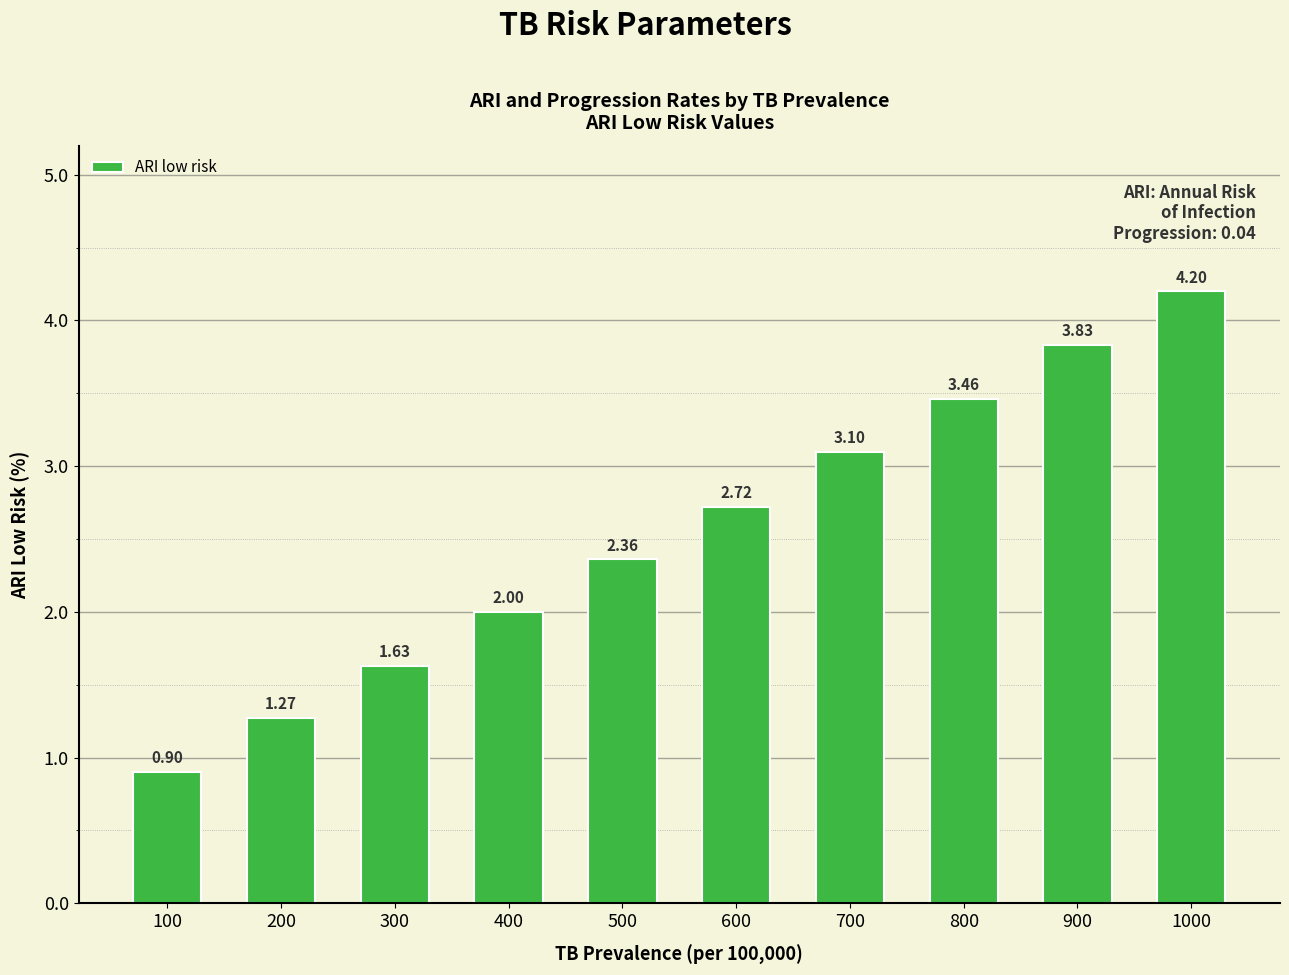

What is the difference between the second highest and second lowest values?

2.6